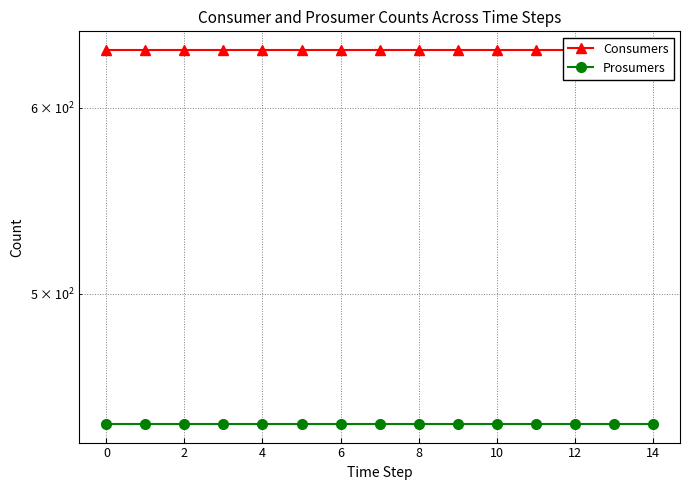

At 8, list the series in order from largest to smallest.

Consumers, Prosumers